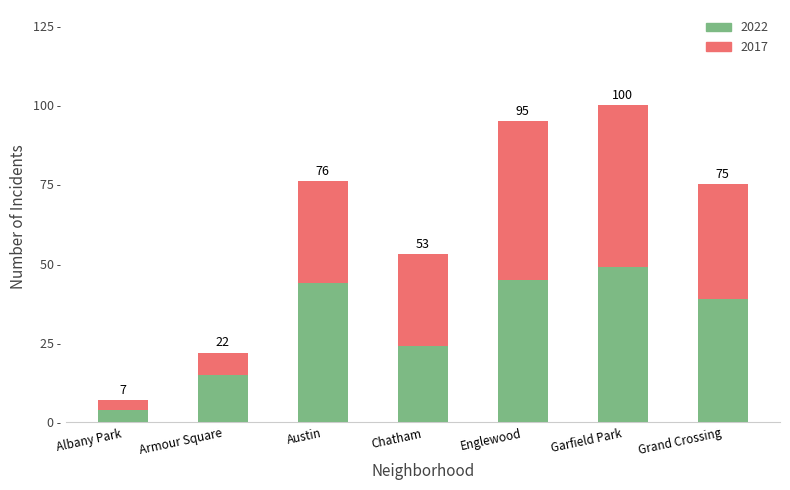

What are all the series names shown in the legend?

2022, 2017